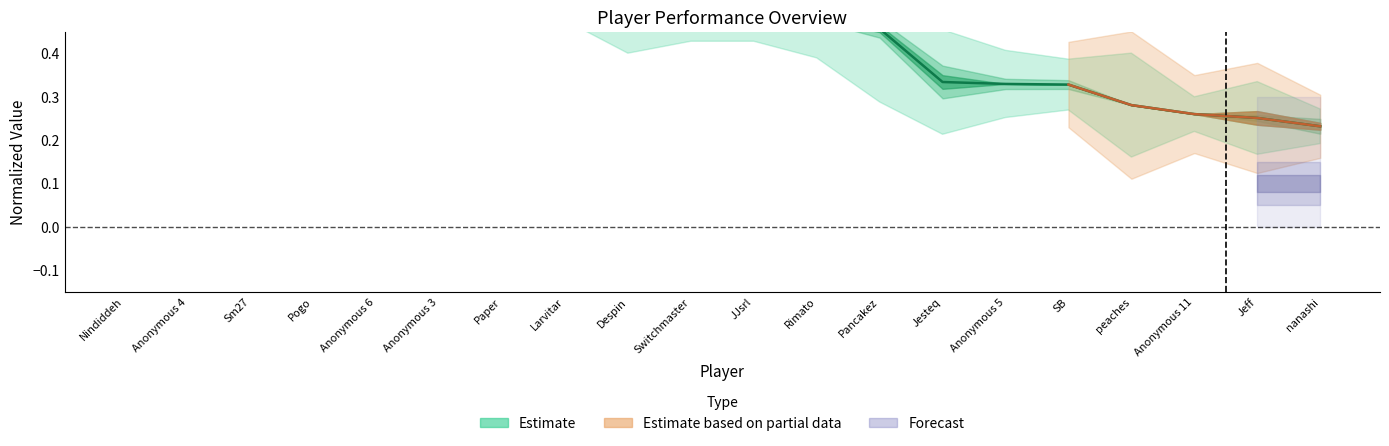

Read the value at Anonymous 6.

0.8